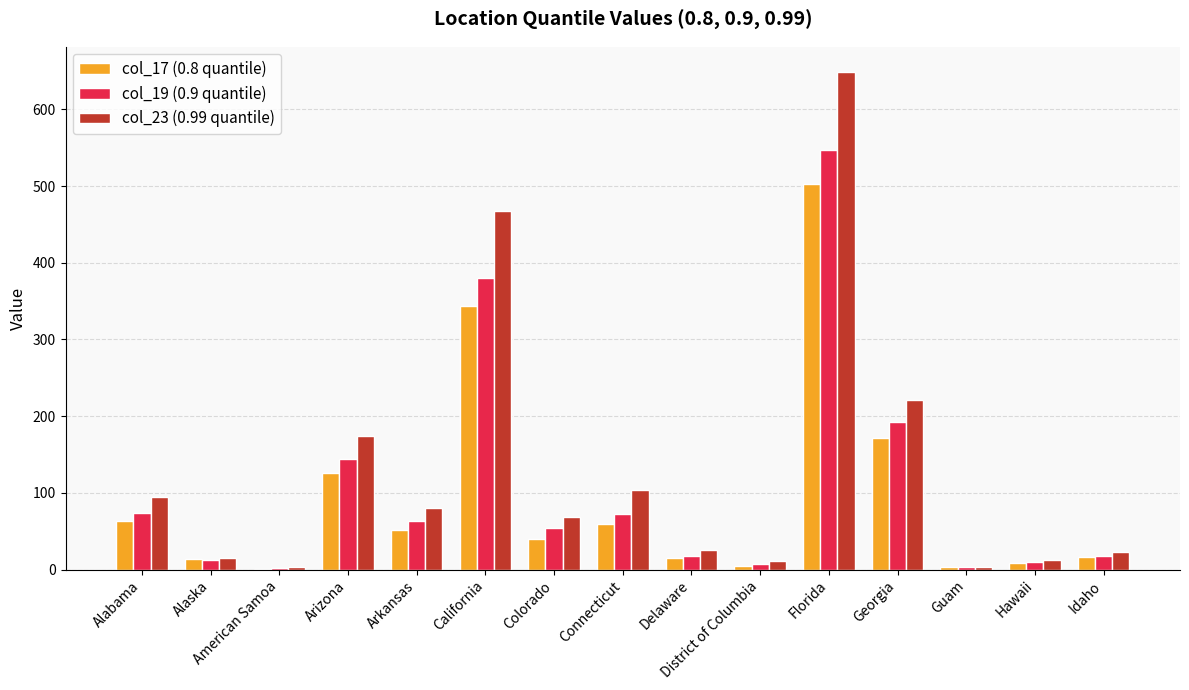

True or false: col_23 (0.99 quantile) has a value of 292 at Arizona.

False